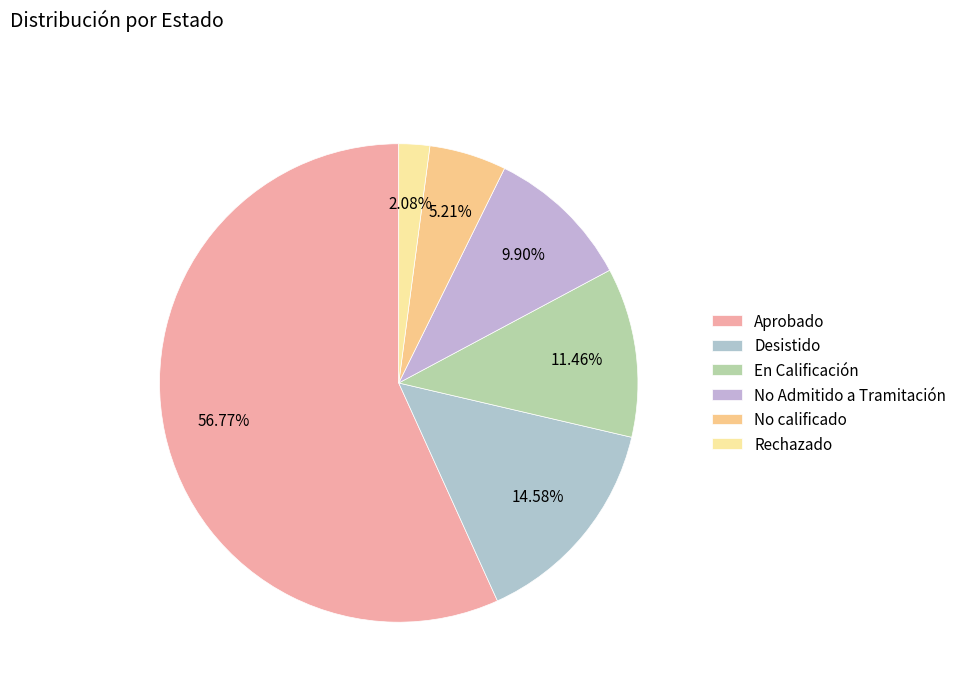

To the nearest percent, what is the average slice percentage?

17%